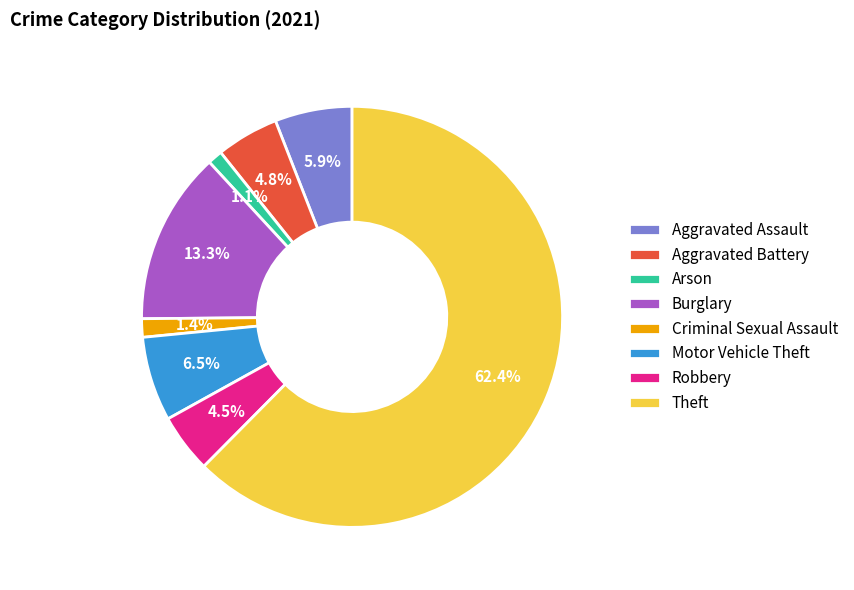

Is it true that Aggravated Battery is 11% of the pie?

False